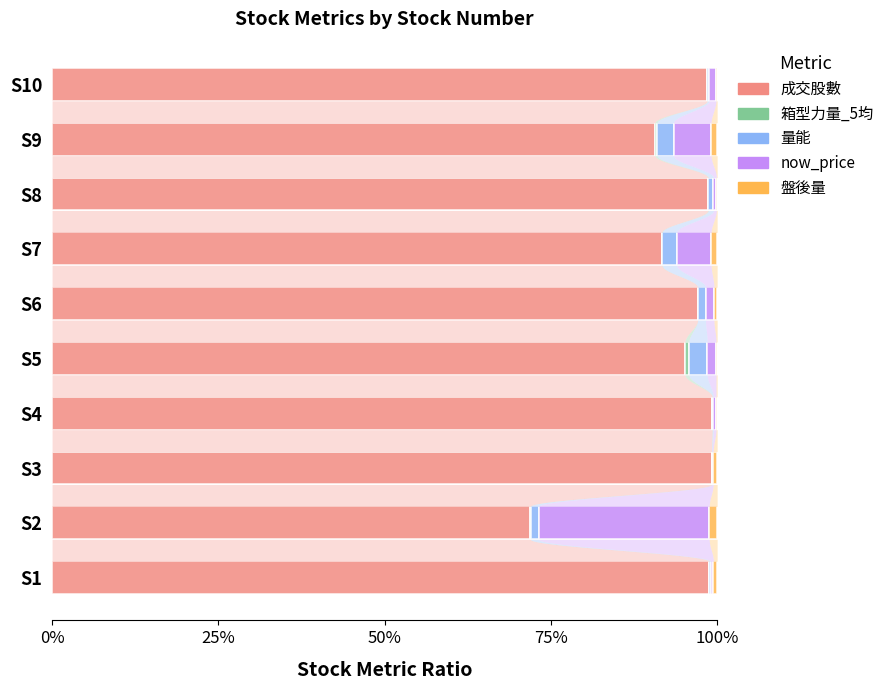

The value of 成交股數 at S2 is 71.9. True or false?

True